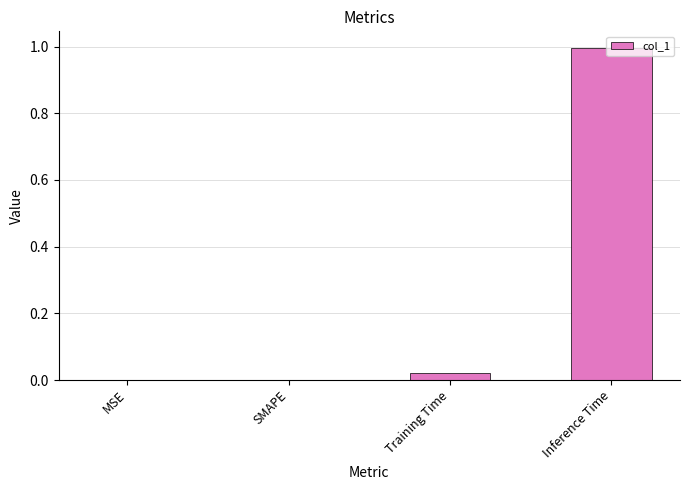

What is the average value?

0.3